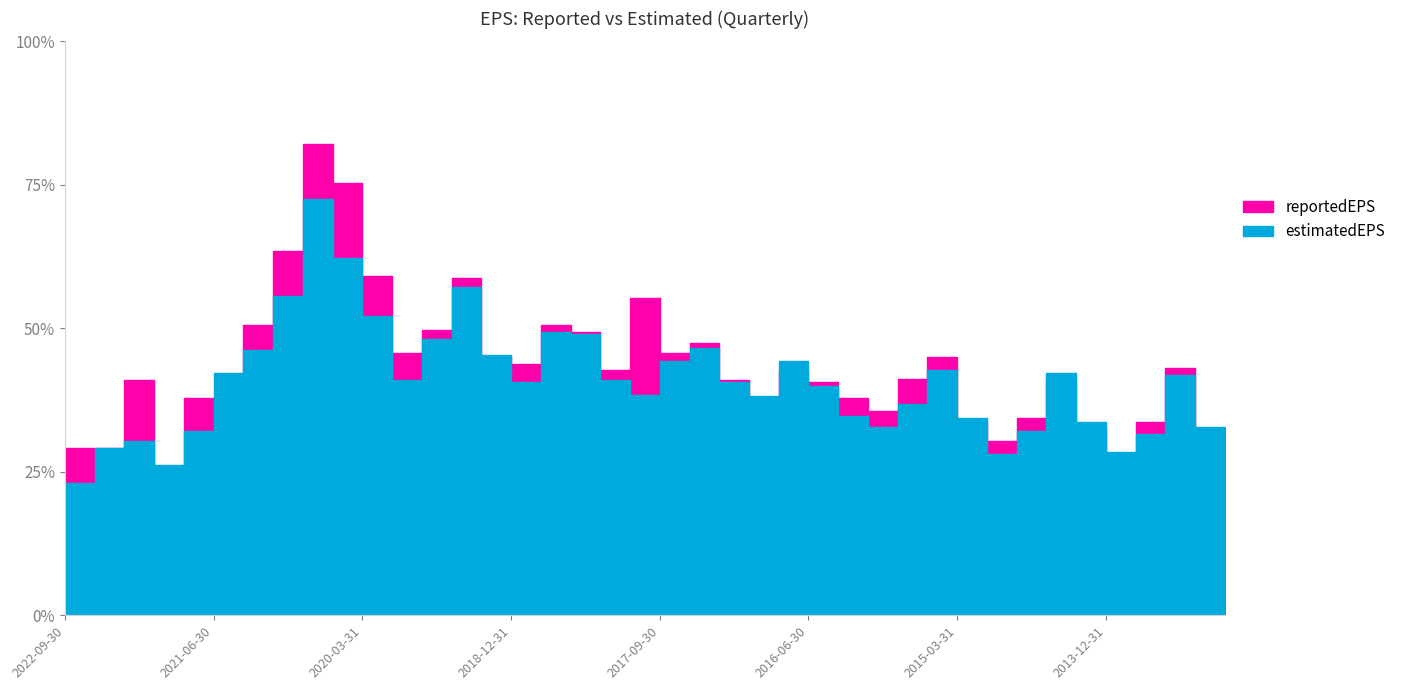

How many intersections are there between reportedEPS and estimatedEPS?

14